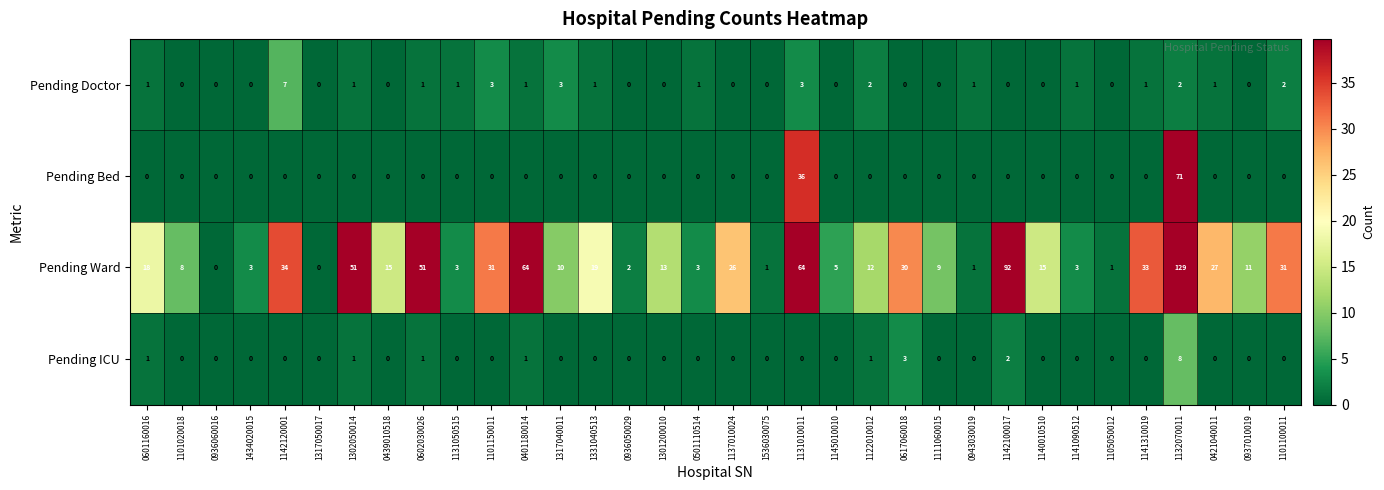

Which series has the largest total across all categories?

Pending Ward